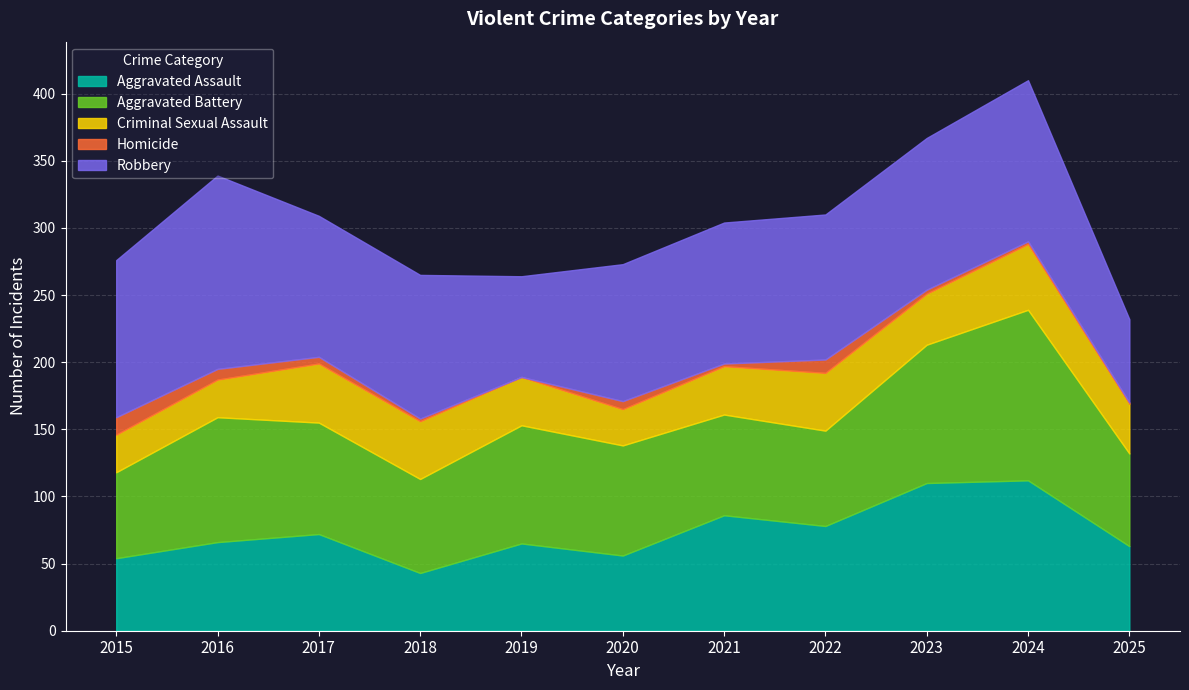

Which series has the largest total across all categories?

Robbery